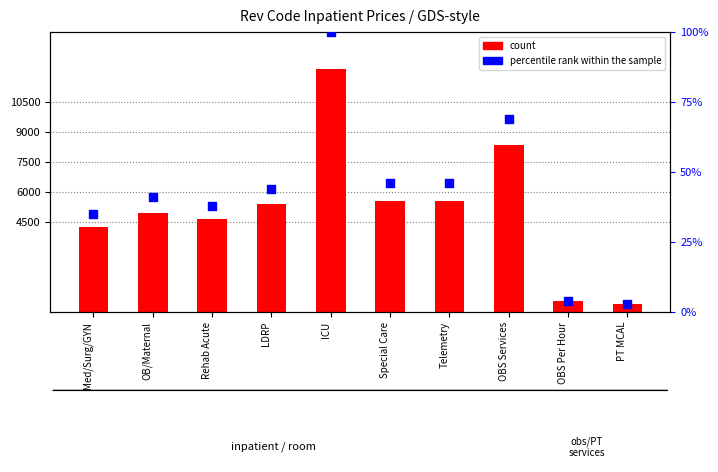

Which series contains the highest Y value?

count